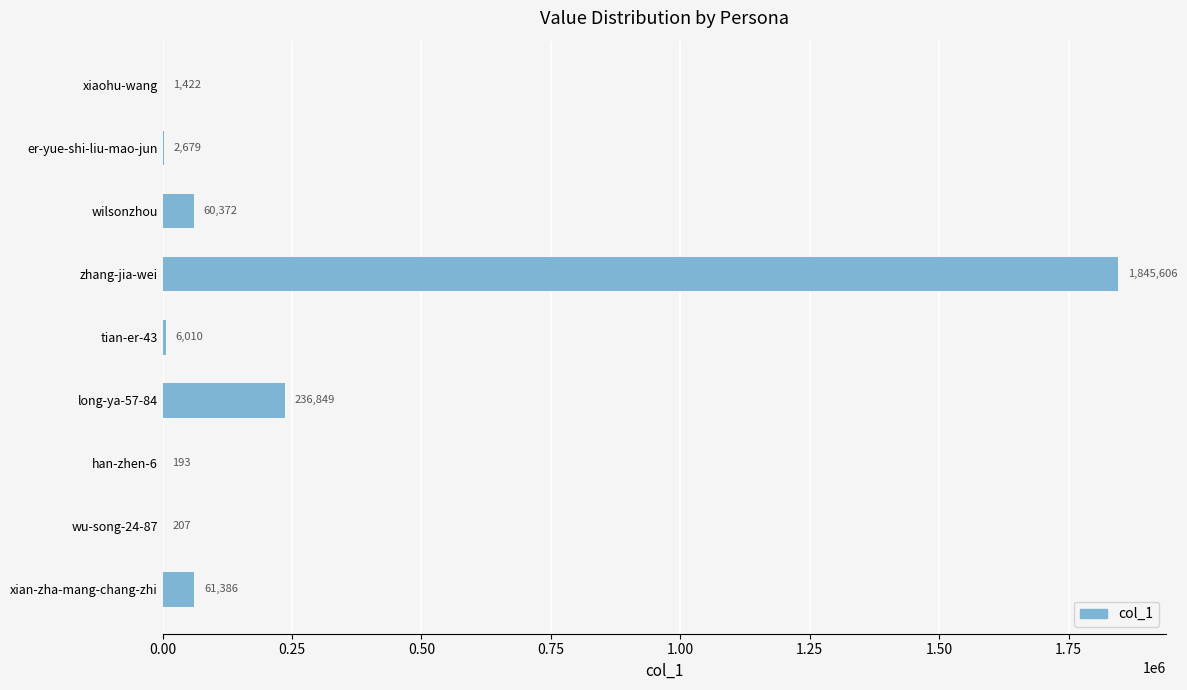

Is it true that the value at long-ya-57-84 is 136355?

False